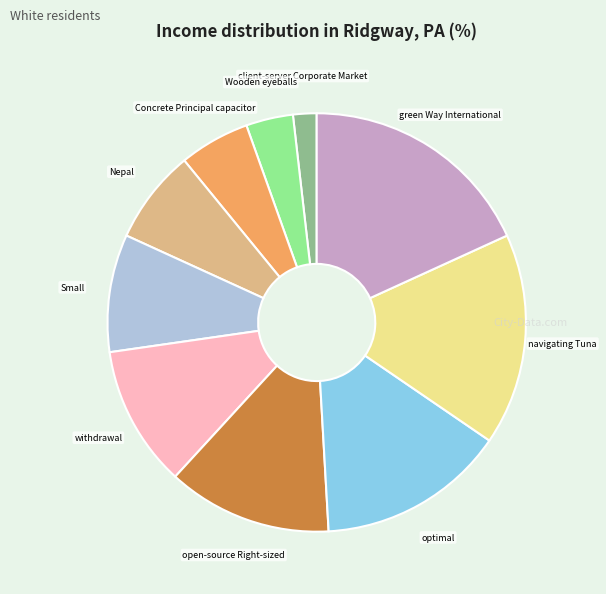

Is there any slice that represents more than half of the pie?

No